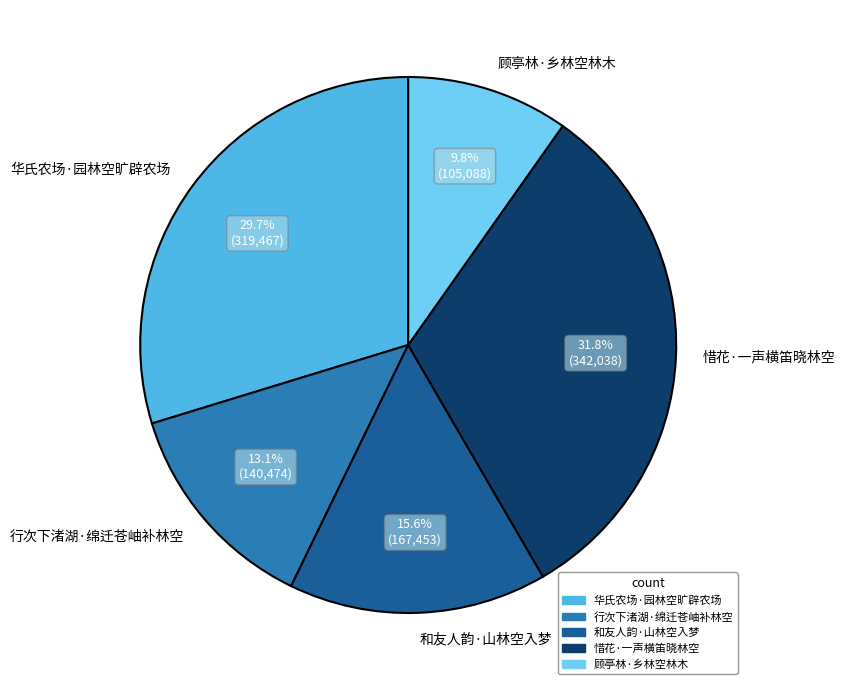

To the nearest percent, what is the combined percentage of 和友人韵·山林空入梦 and 顾亭林·乡林空林木?

25%